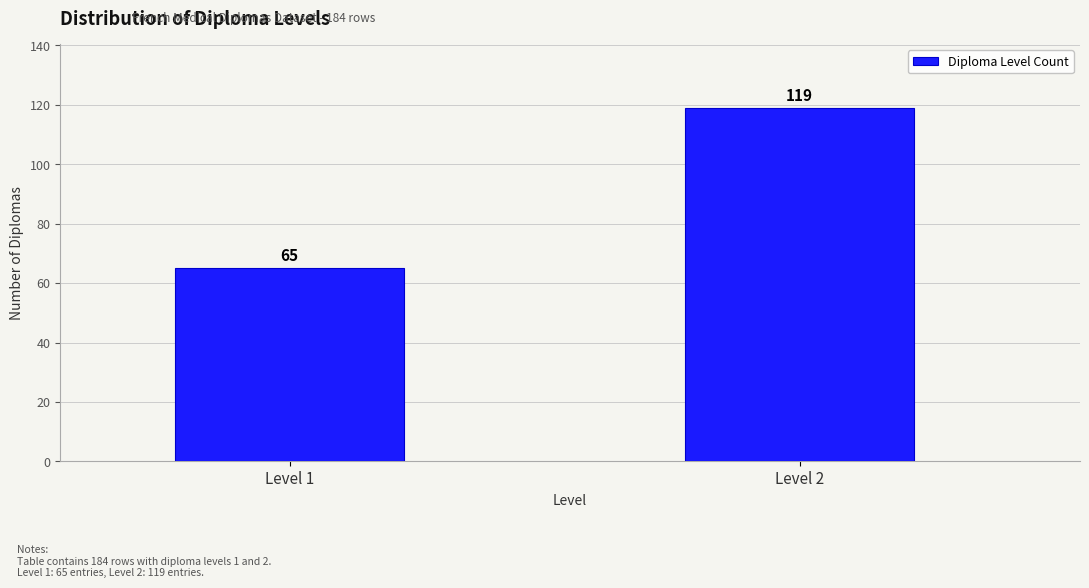

Reading left to right, transcribe all the data shown in this chart.

Level 1=65	Level 2=119